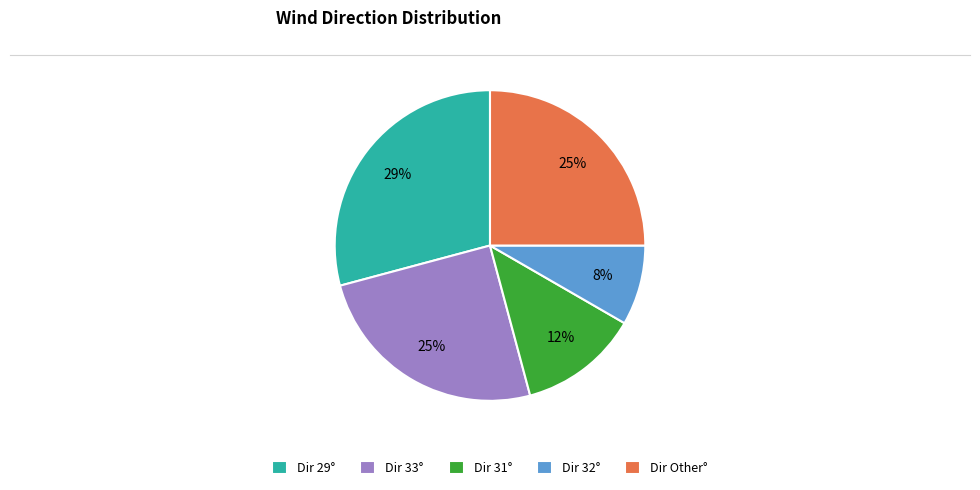

To the nearest percent, what percentage of the pie is Dir 33°?

25%